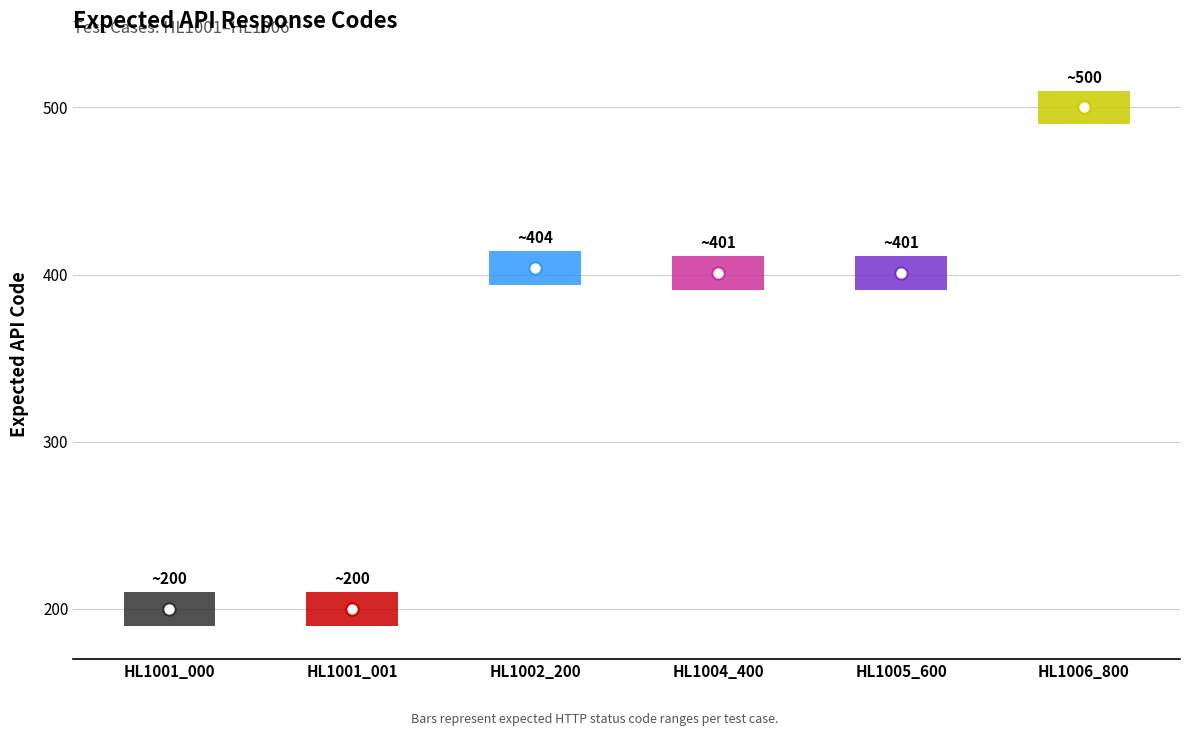

Approximately how many times larger is the value at HL1004_400 compared to HL1005_600?

1.0